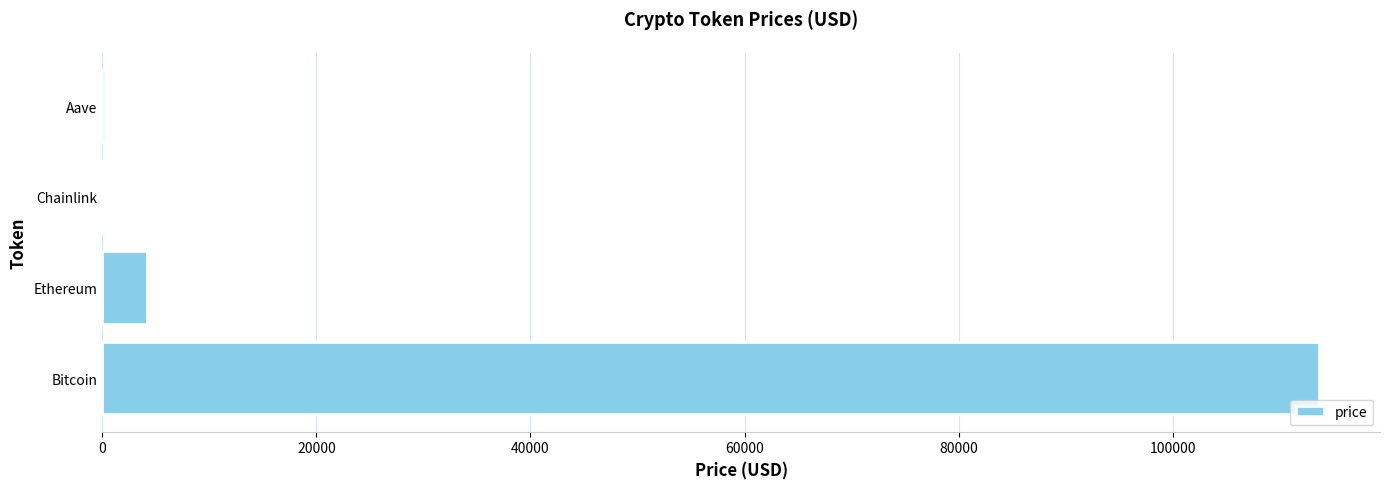

The chart shows a value of 113685.0 at Bitcoin. True or false?

True